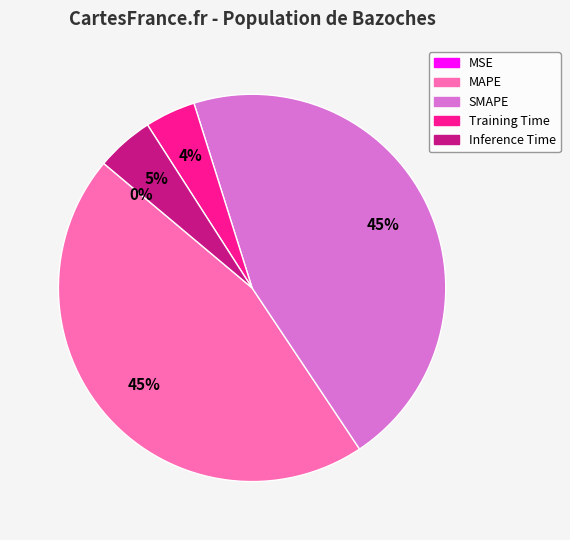

True or false: Training Time accounts for 4% of the total.

True